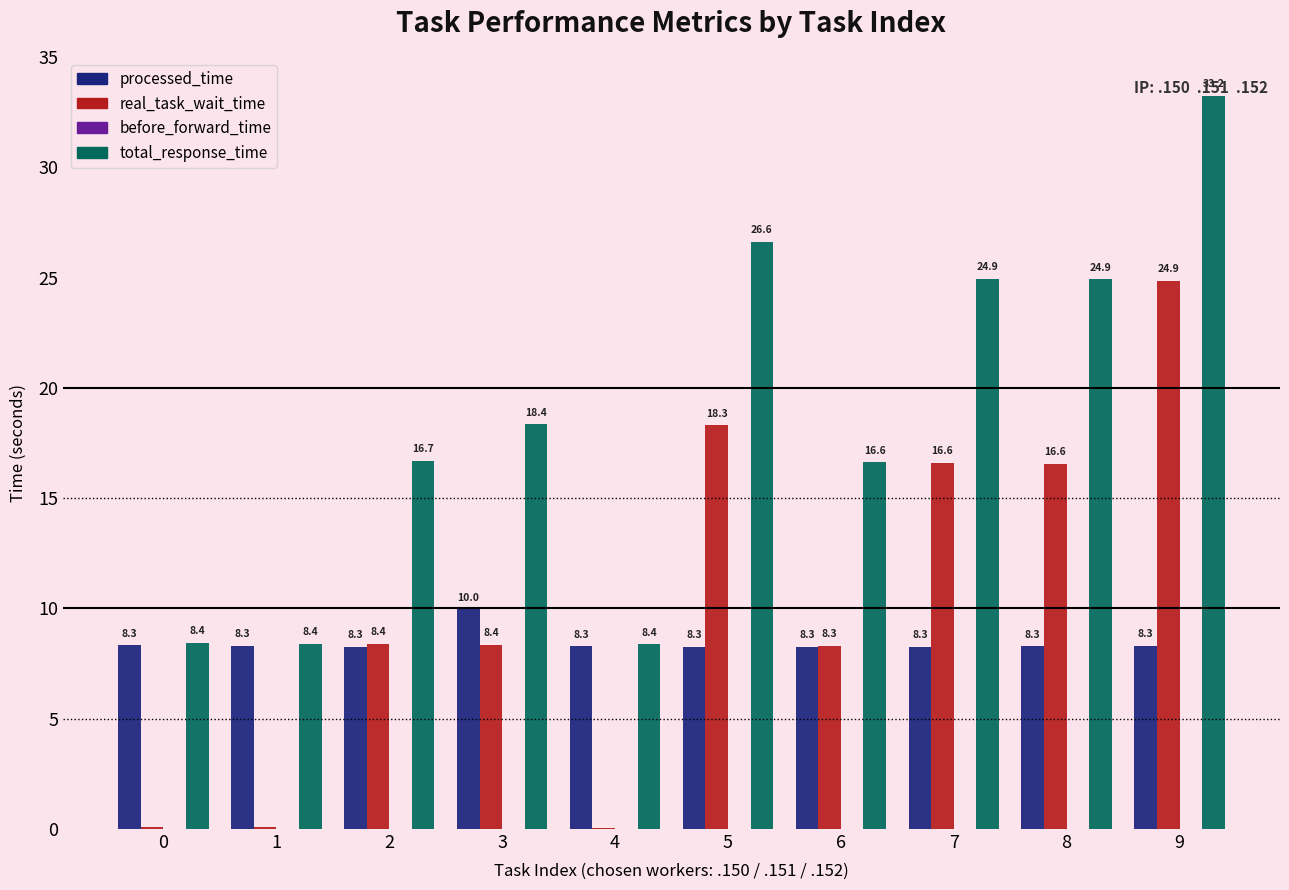

How many groups of bars are there?

10